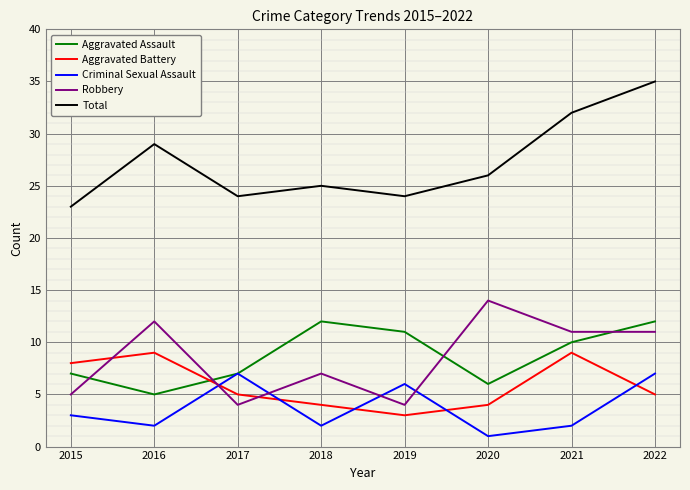

Between 2015 and 2021, which series saw the biggest shift?

Total